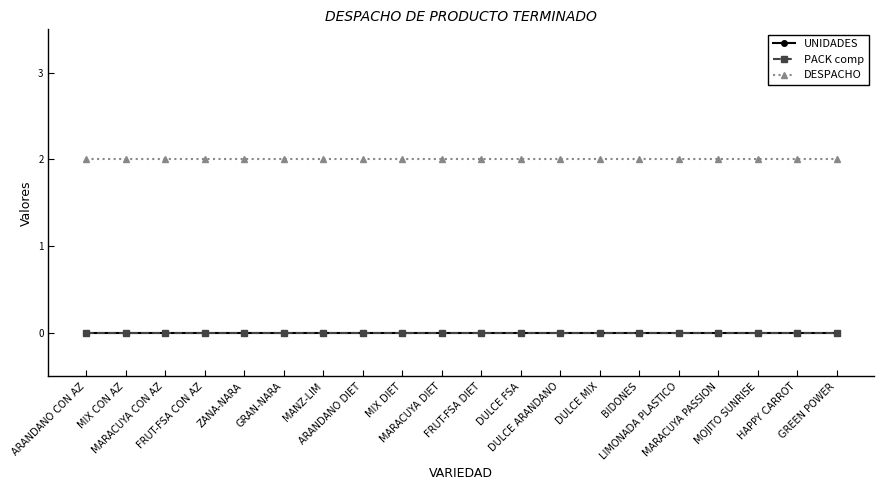

At which category does the chart reach its peak across all series?

ARANDANO CON AZ